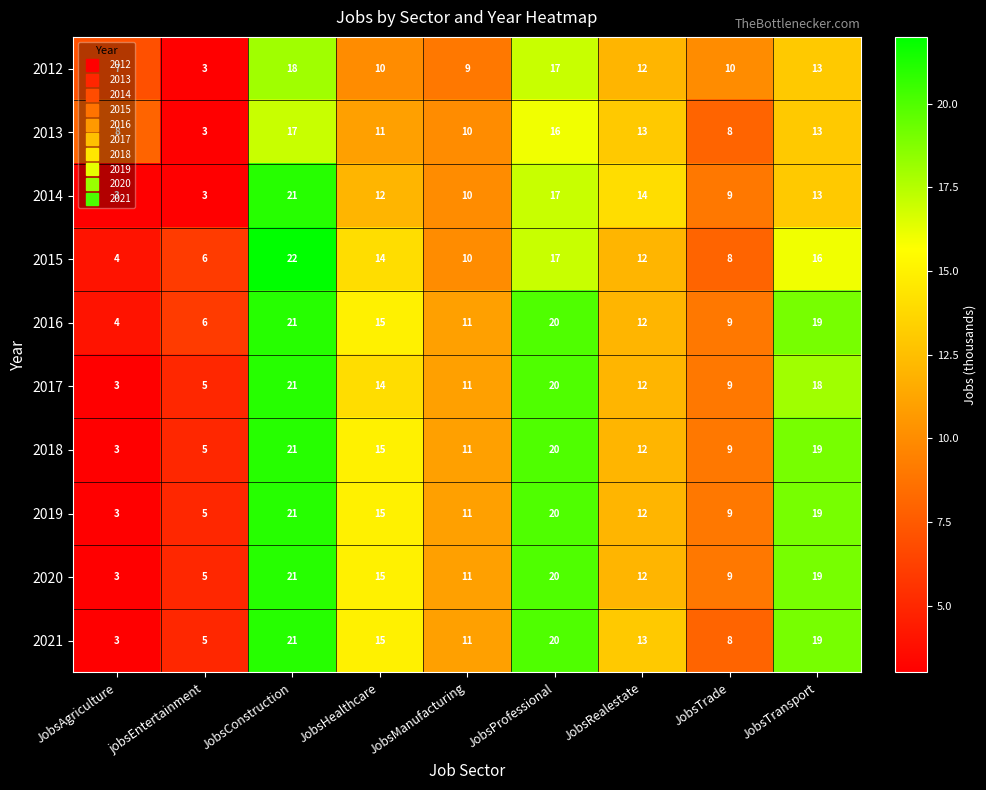

What is the greatest value displayed?

22